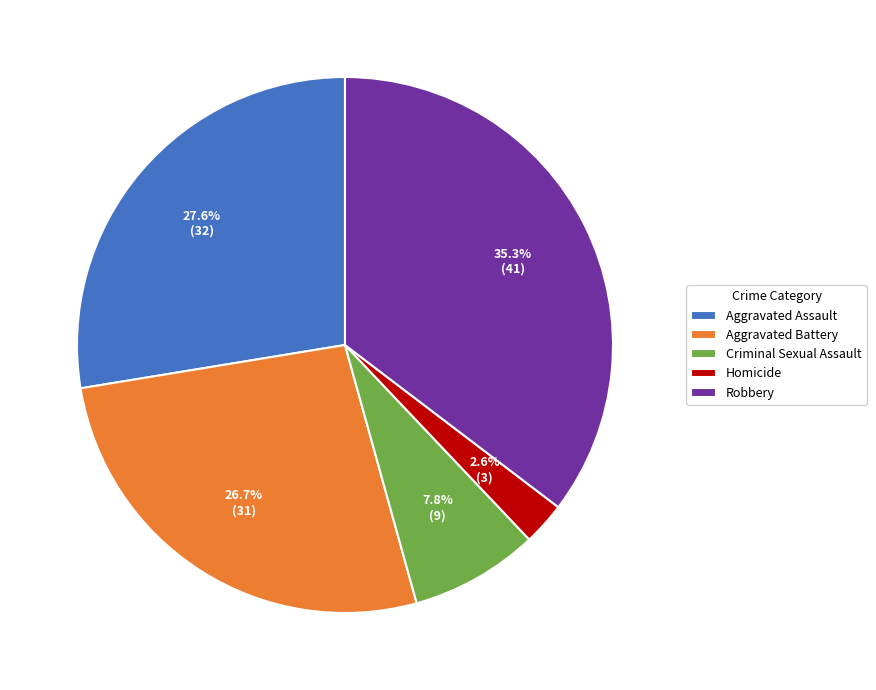

To the nearest percent, what is the average slice percentage?

20%